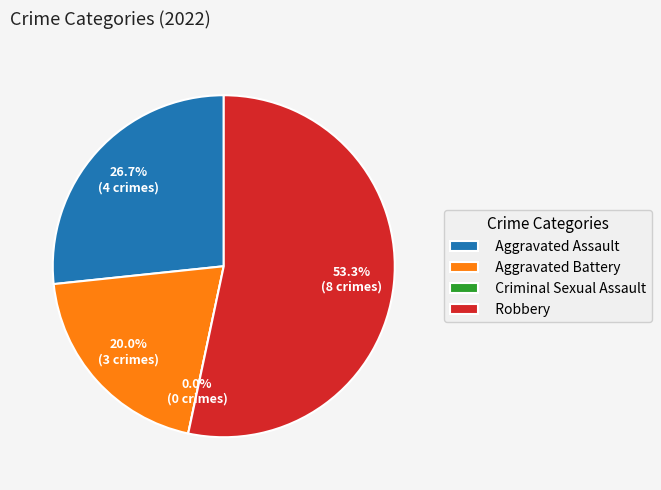

What portion of the pie excludes Aggravated Assault?

73.3%